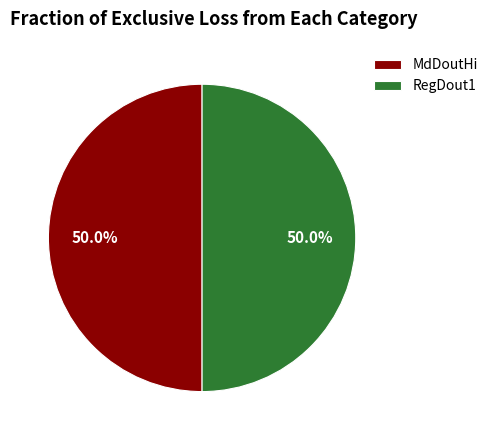

How much of the chart is everything except MdDoutHi?

50.0%